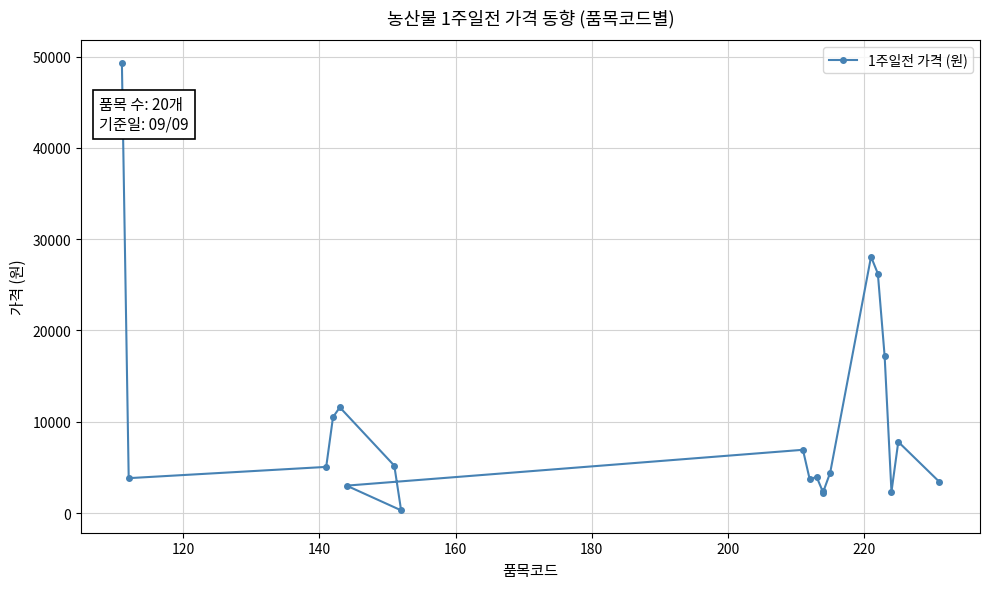

What is the smallest value displayed?

293